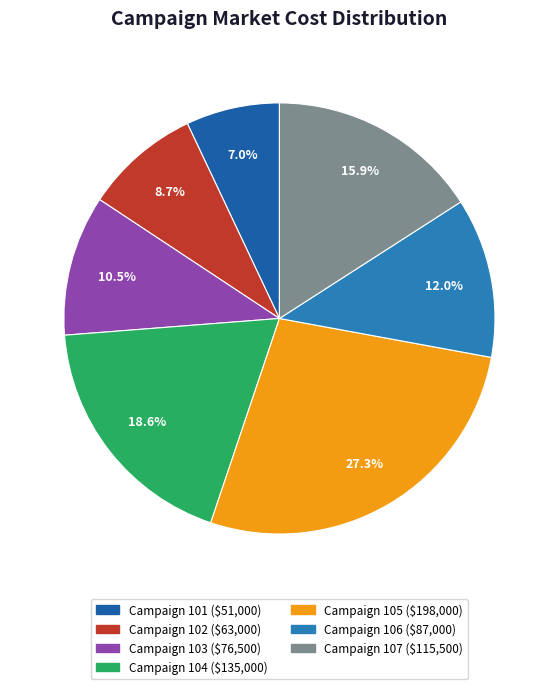

How many slices are in this pie chart?

7